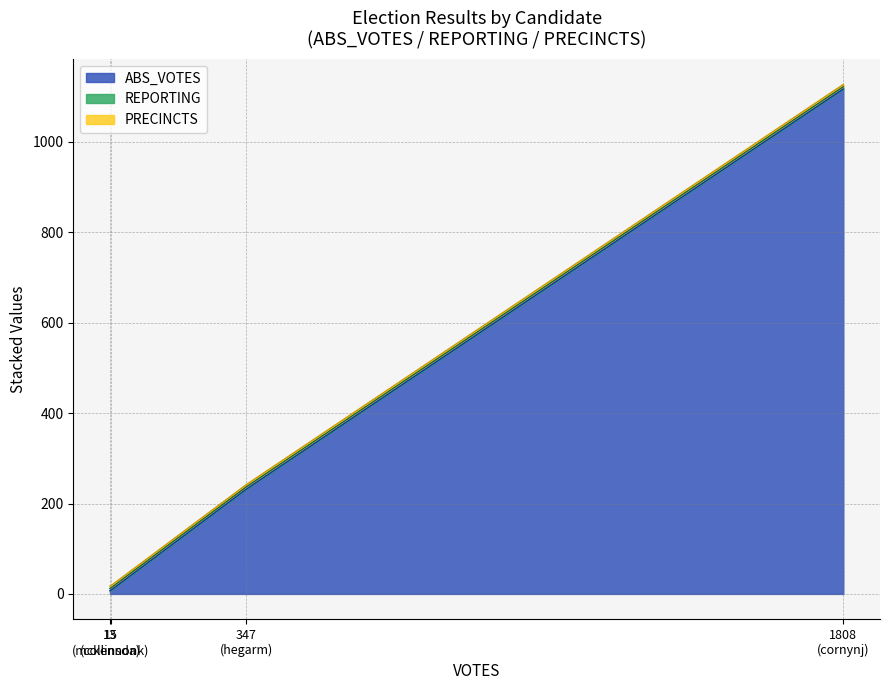

Does the chart have visible grid lines?

Yes